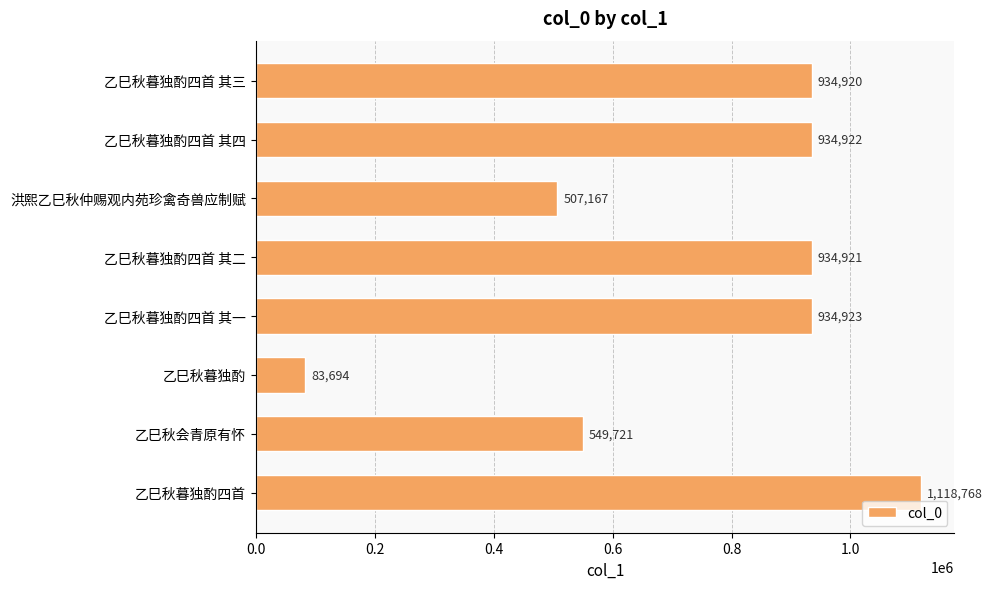

What is the value of the 5th bar from the top?

934923